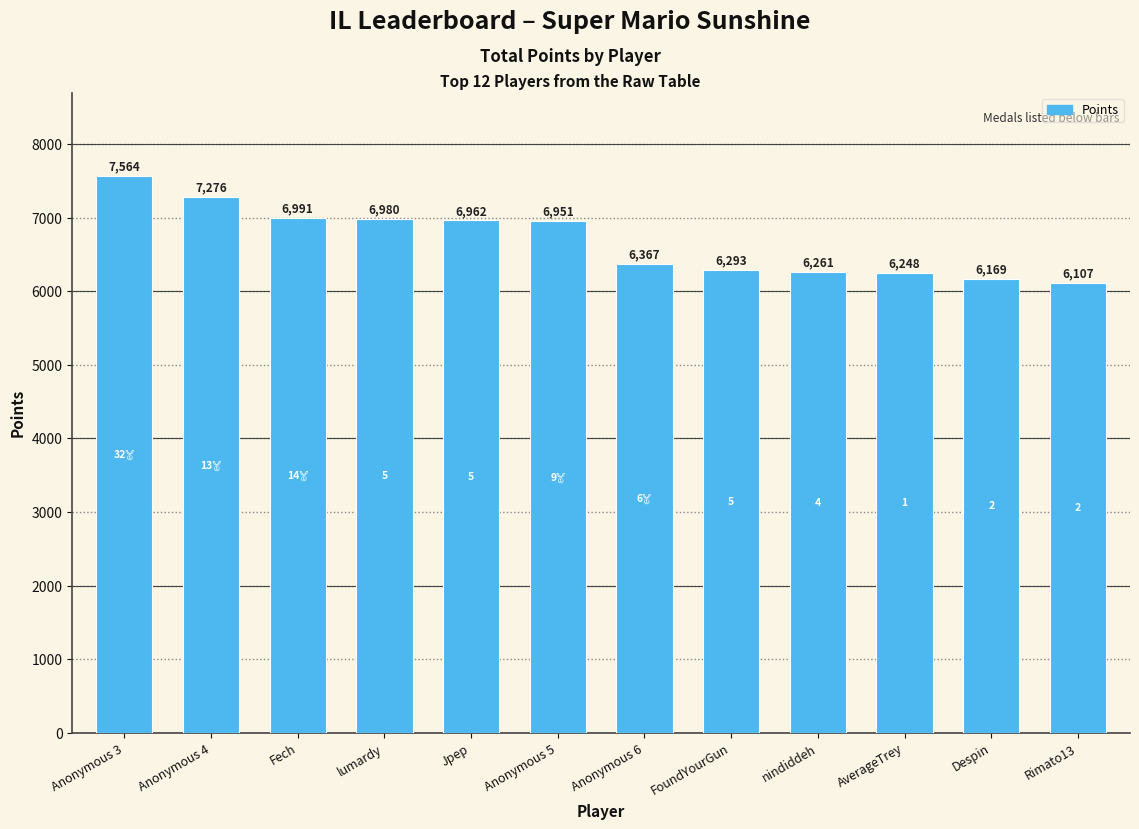

What is the minimum value shown in the chart?

6107